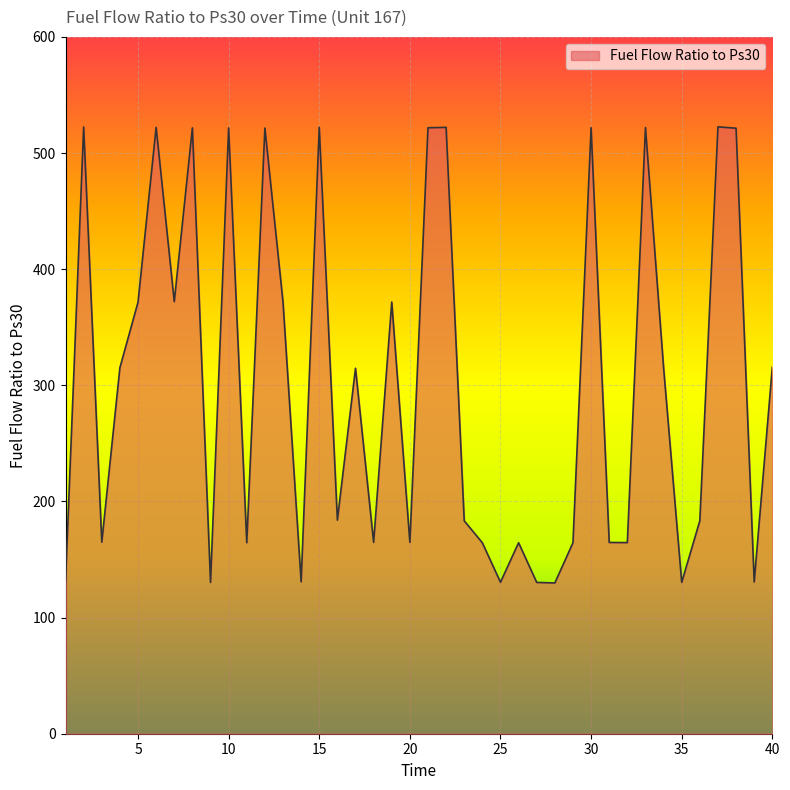

What is the minimum value shown in the chart?

129.8